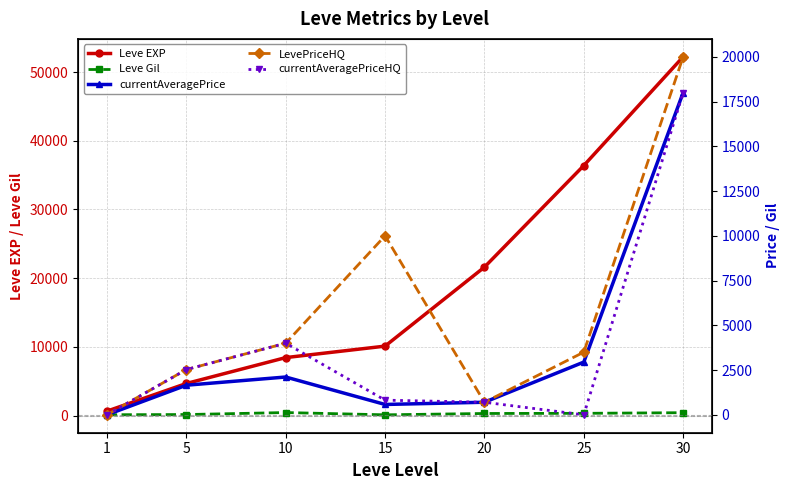

Which series has the largest total across all categories?

Leve EXP